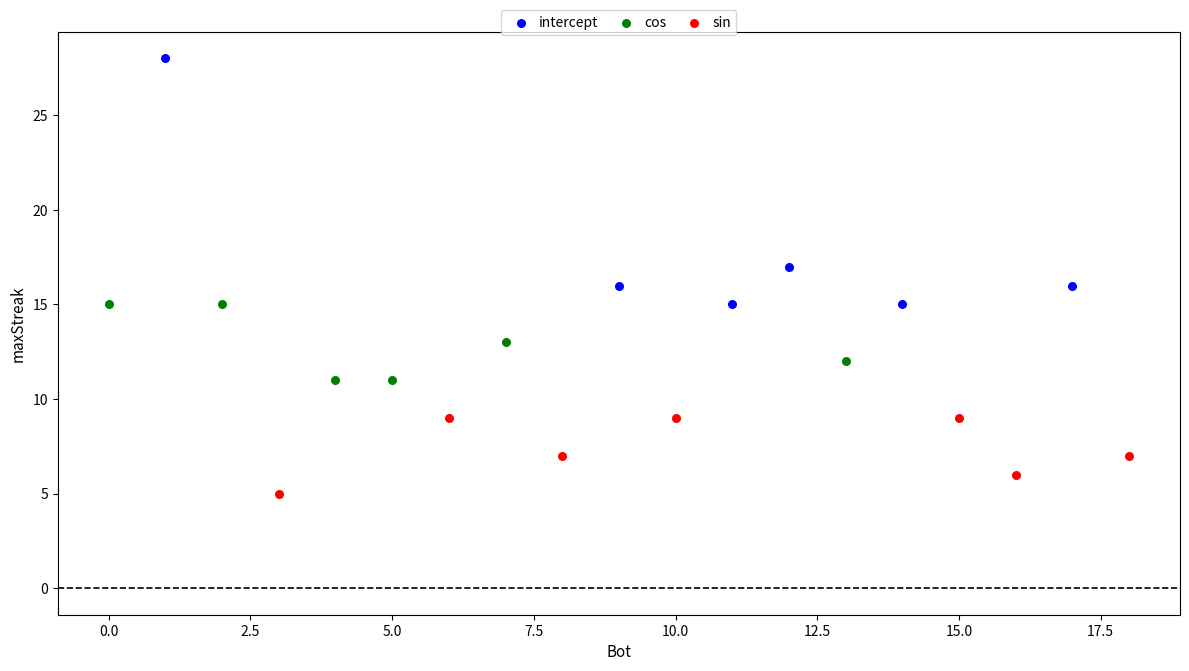

Which series reaches the maximum Y coordinate?

intercept